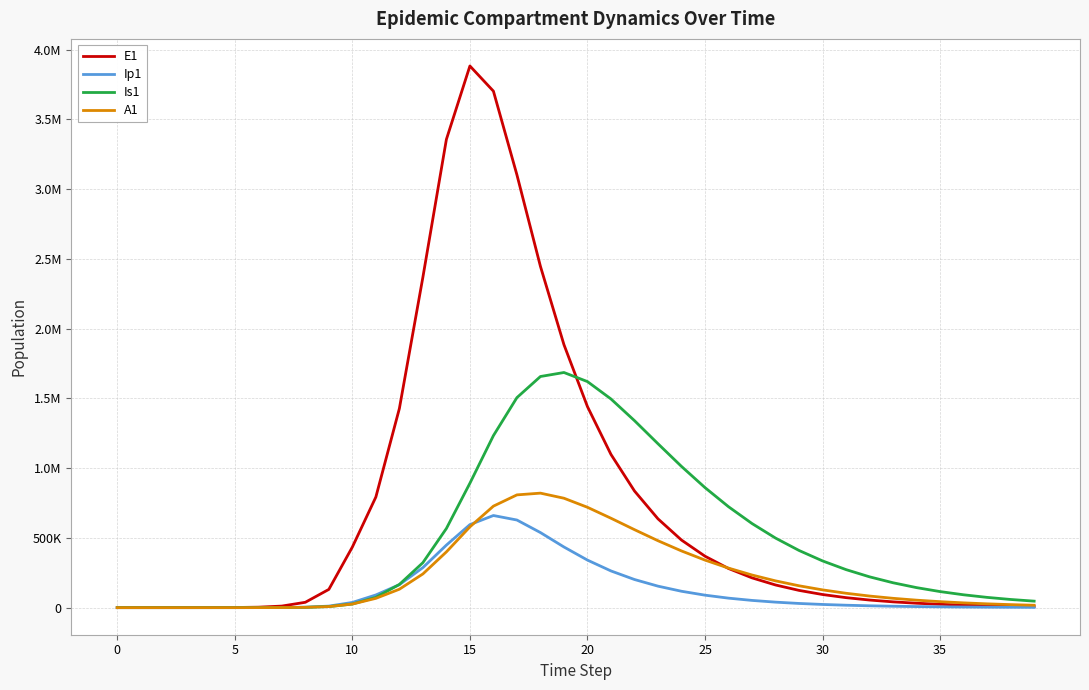

True or false: Ip1 and A1 cross at least once.

True